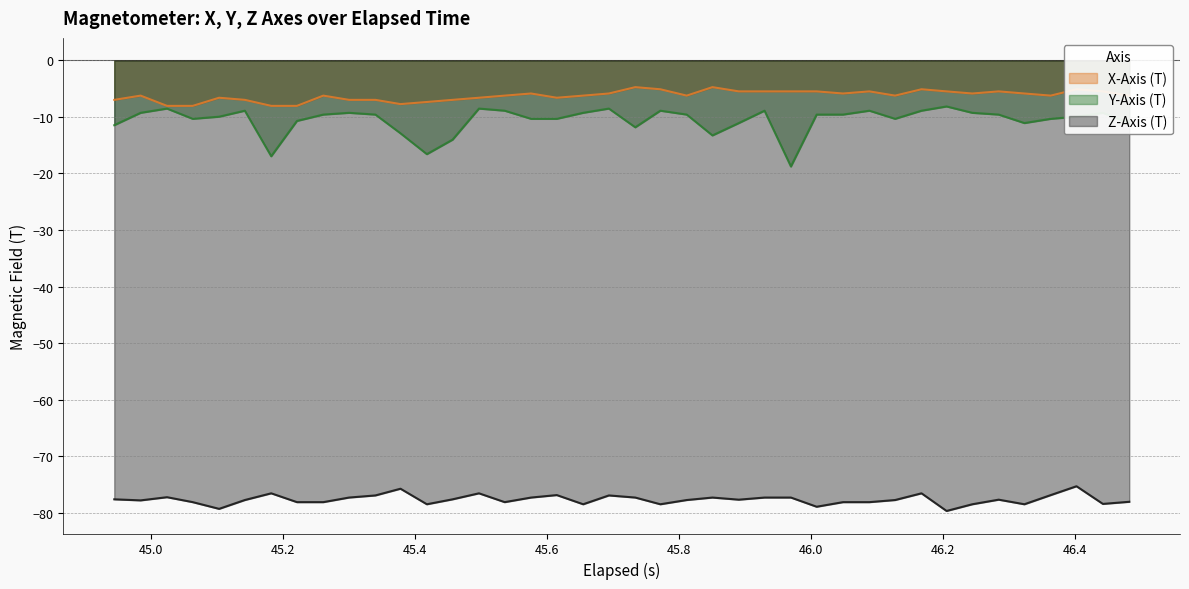

Which series has the largest total across all categories?

X-Axis (T)